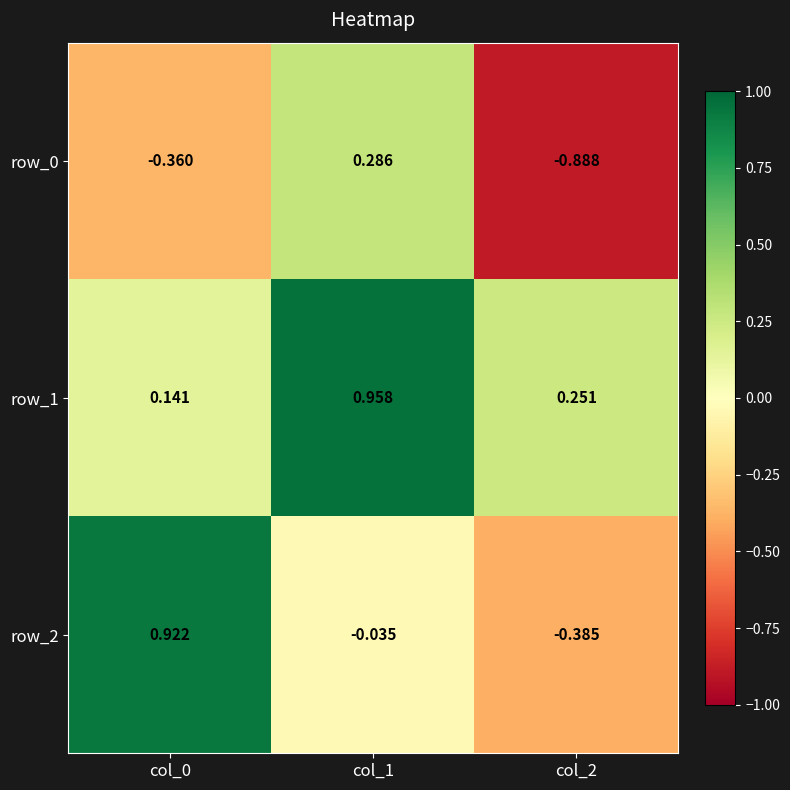

At which label is row_0 closest to 0?

col_1